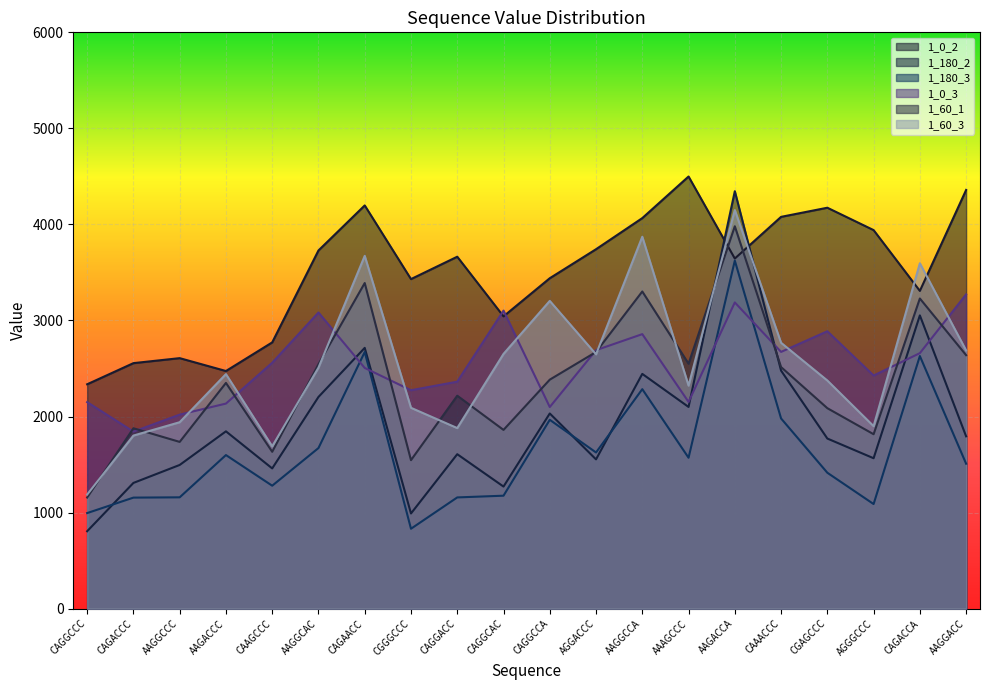

At which category does 1_0_3 reach its first local peak?

AAGGCAC